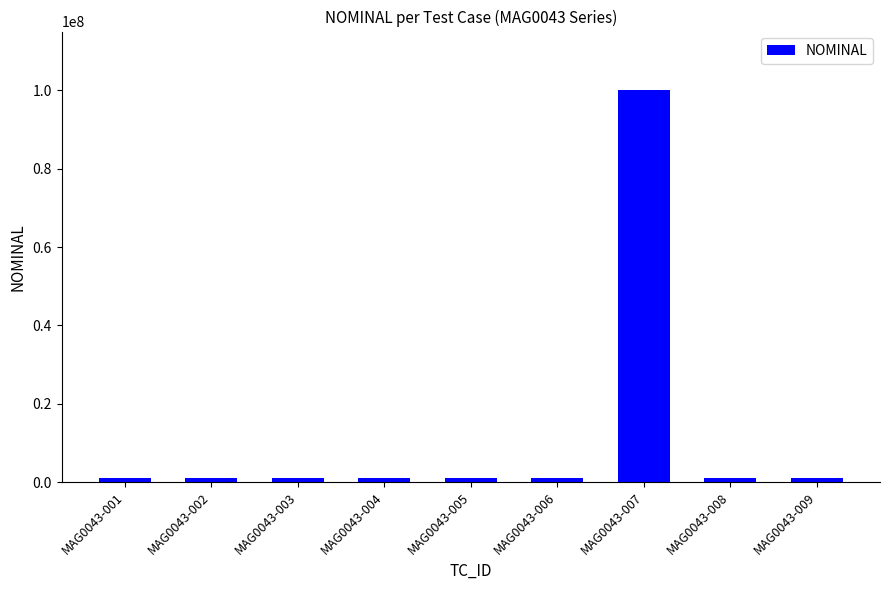

What is the maximum value shown in the chart?

100000000